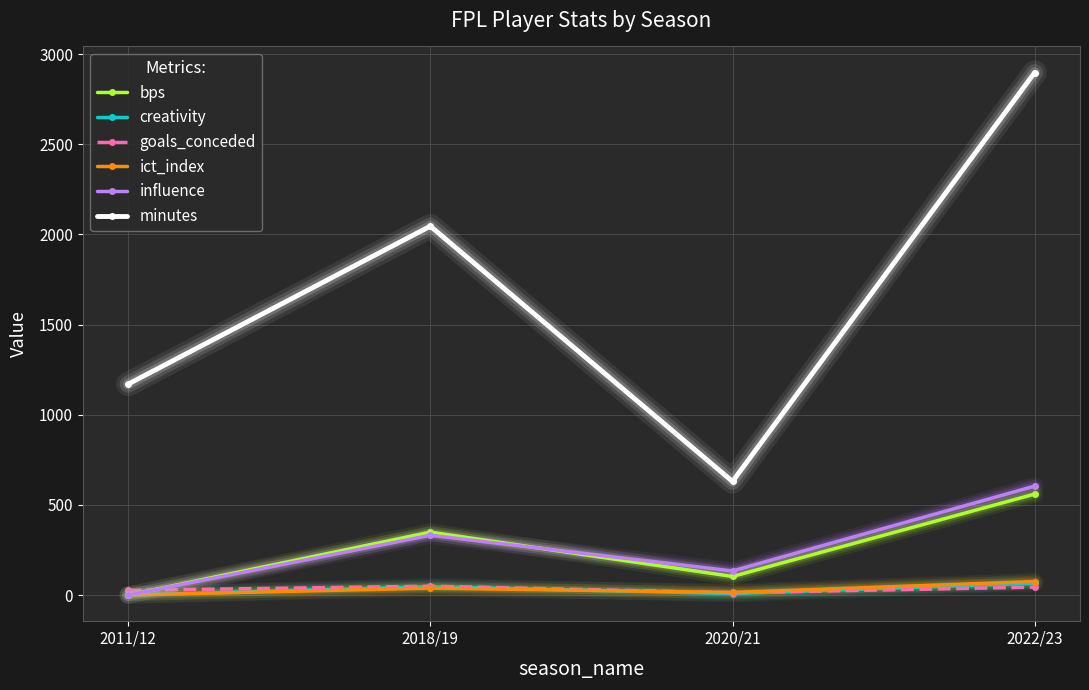

What is the average value of the creativity series?

29.9